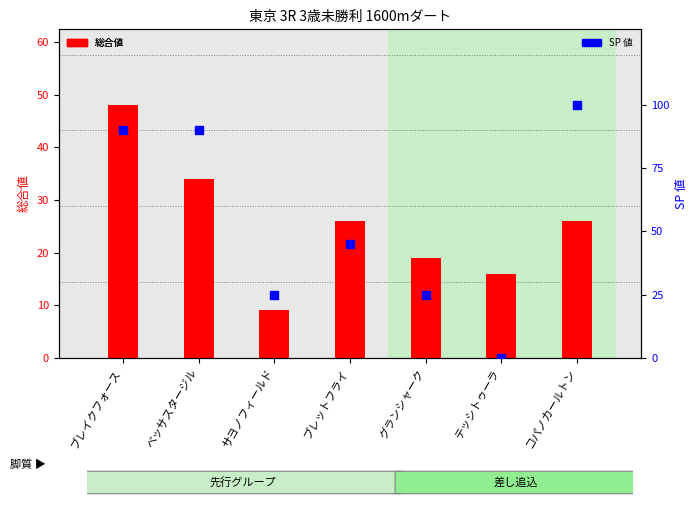

What is the total value across all series at サヨノフィールド?

34